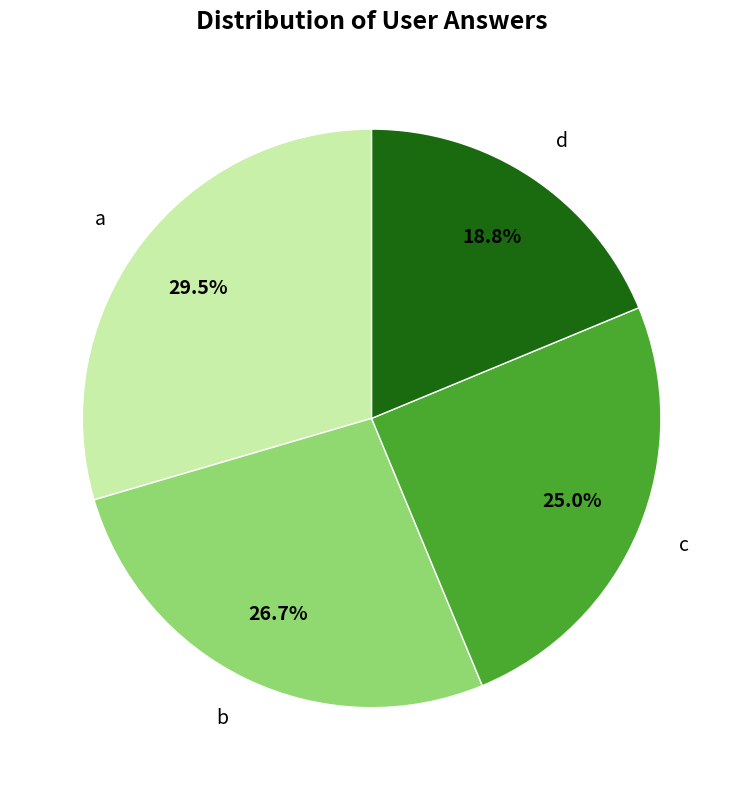

Rank the categories by value from lowest to highest.

d, c, b, a